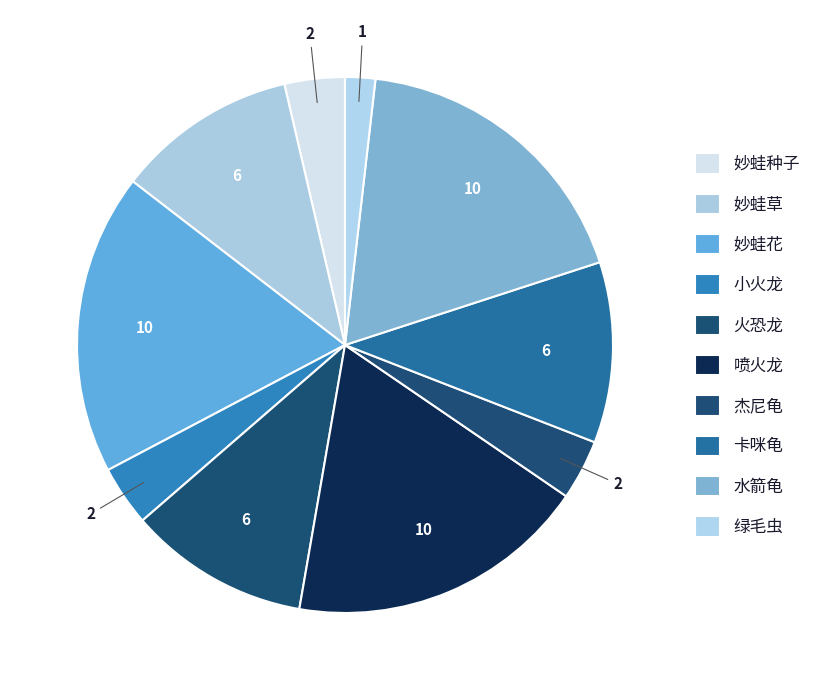

What portion of the pie excludes 火恐龙?

89.1%